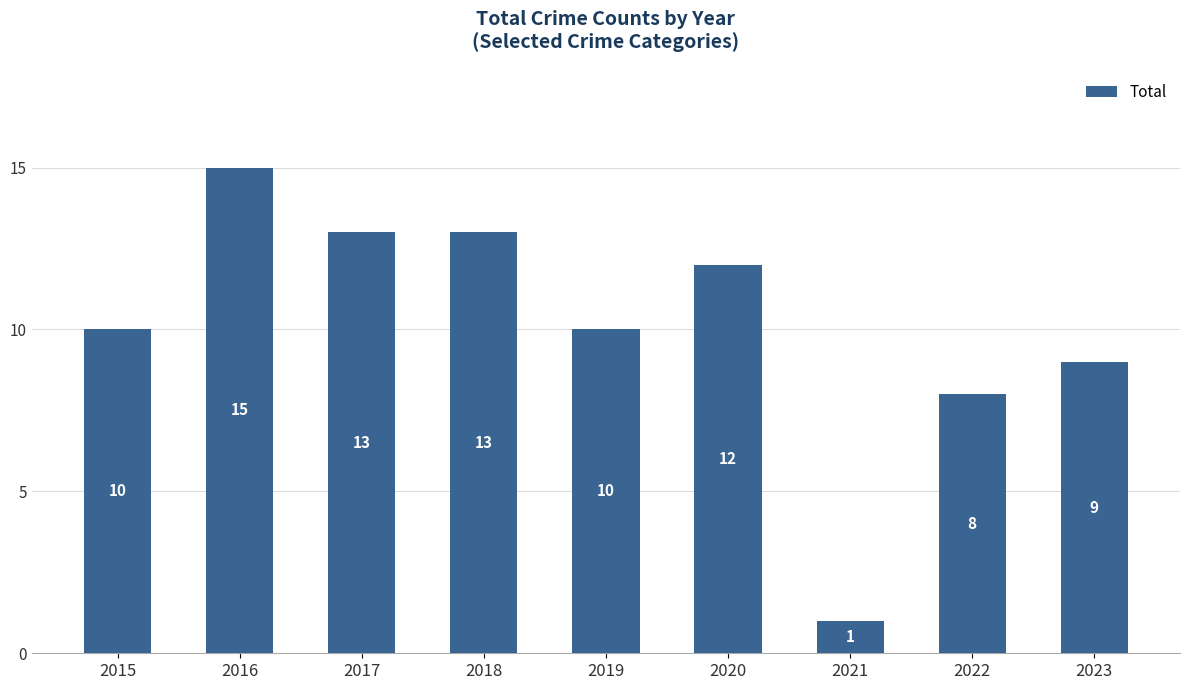

What is the sum of all values?

91